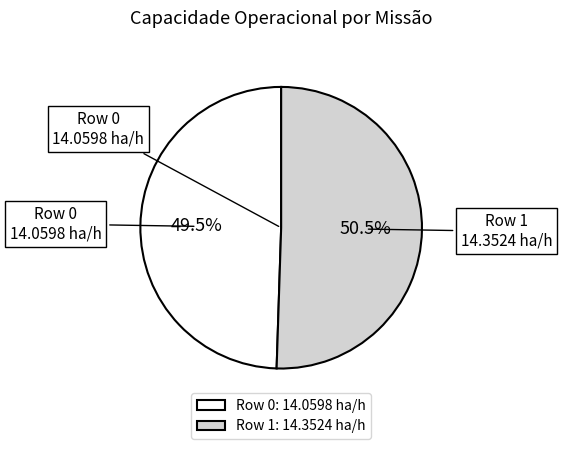

What is the largest slice in the pie chart?

Row 1